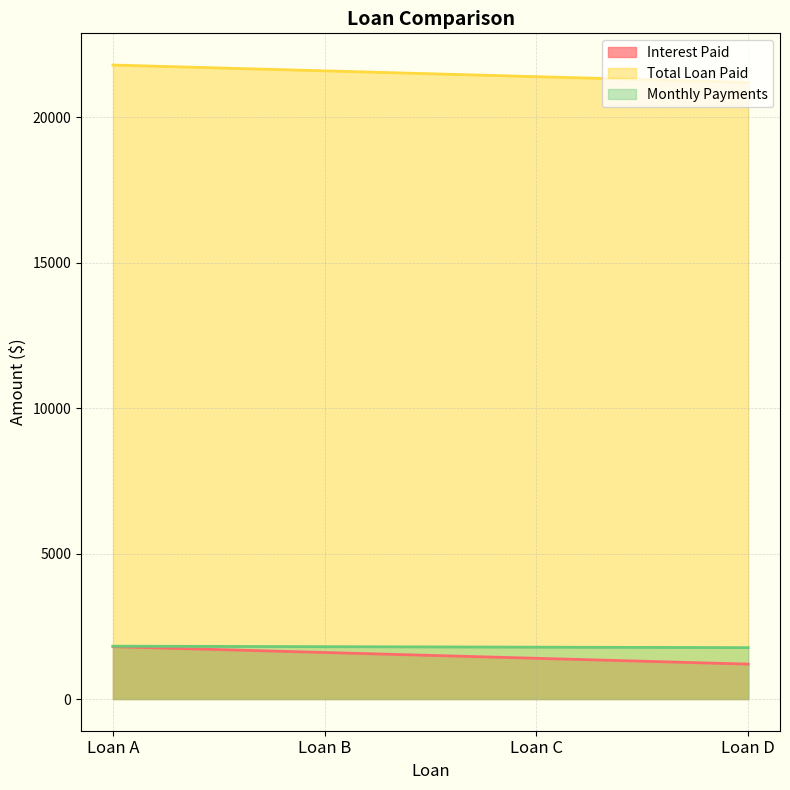

What are all the series names shown in the legend?

Interest Paid, Total Loan Paid, Monthly Payments